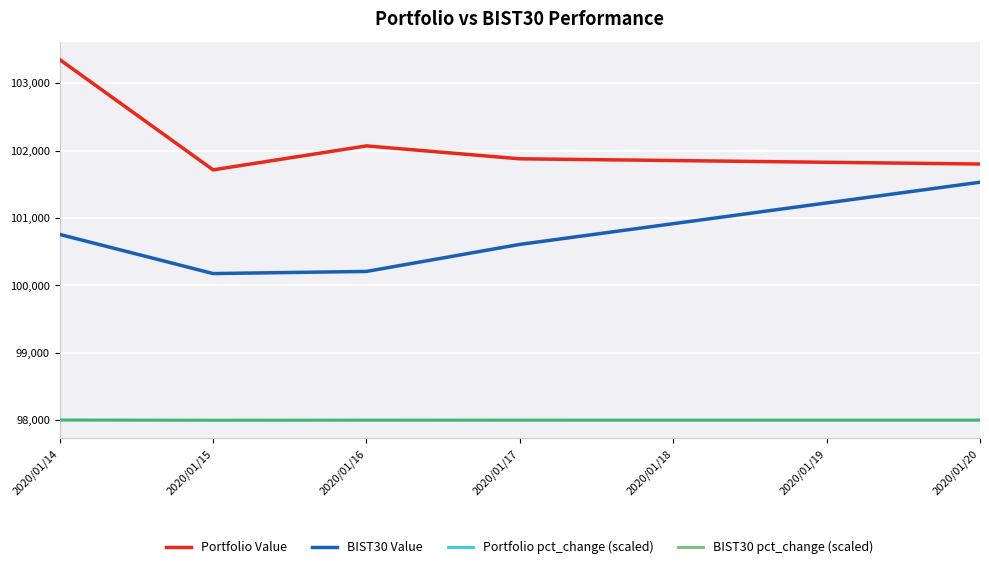

True or false: Portfolio Value and Portfolio pct_change (scaled) intersect in this chart.

False